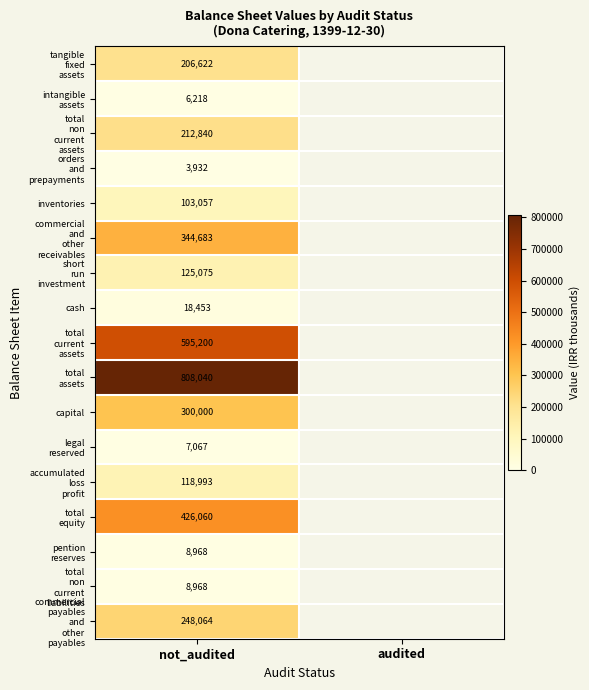

Rank the series at not_audited from lowest to highest value.

orders and prepayments, intangible assets, legal reserved, pention reserves, total non current liabilities, cash, inventories, accumulated loss profit, short run investment, tangible fixed assets, total non current assets, commercial payables and other payables, capital, commercial and other receivables, total equity, total current assets, total assets